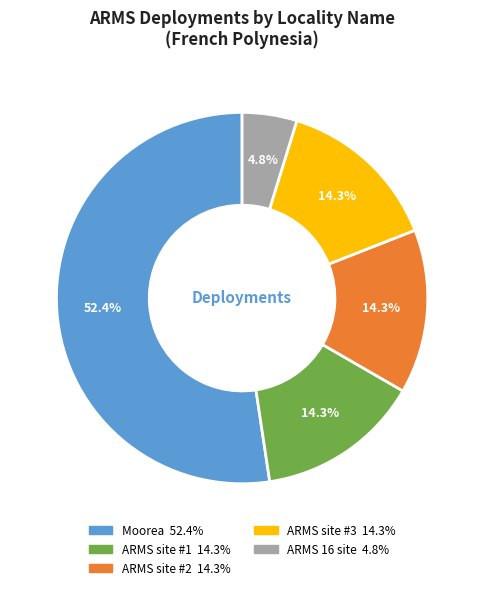

Does Moorea account for over 50% of the chart?

Yes